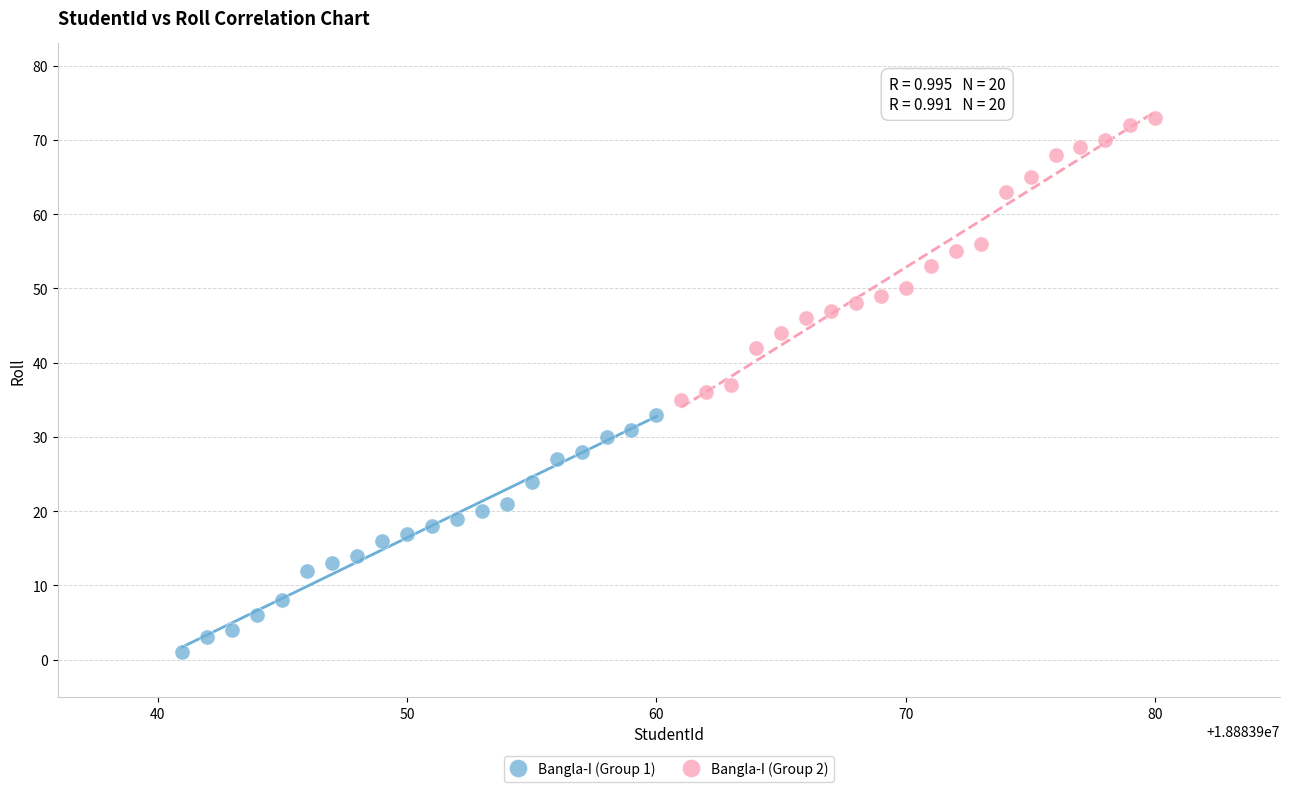

Which series has the largest Y range (max minus min)?

Bangla-I (Group 2)